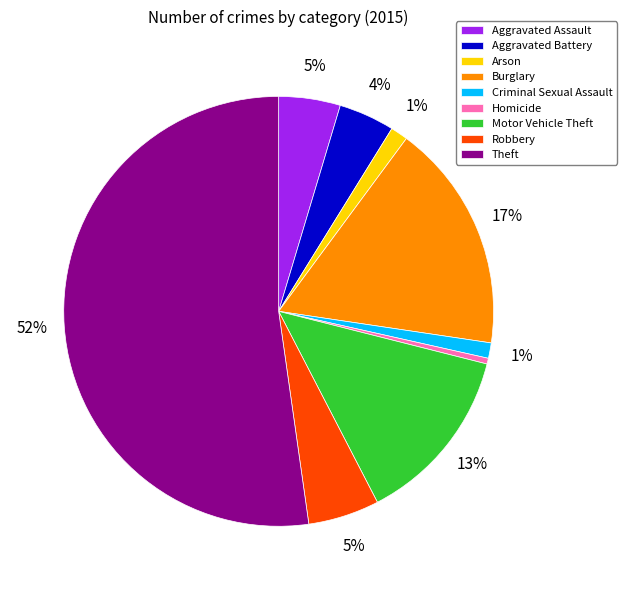

True or false: Aggravated Battery accounts for 4% of the total.

True